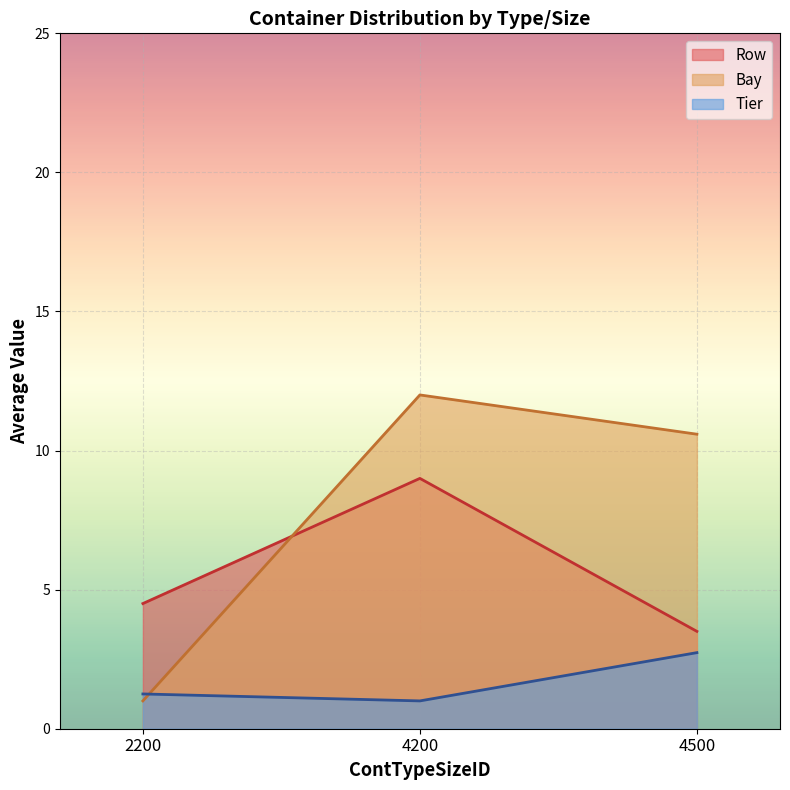

The value of Row at 4500 is 3. True or false?

False